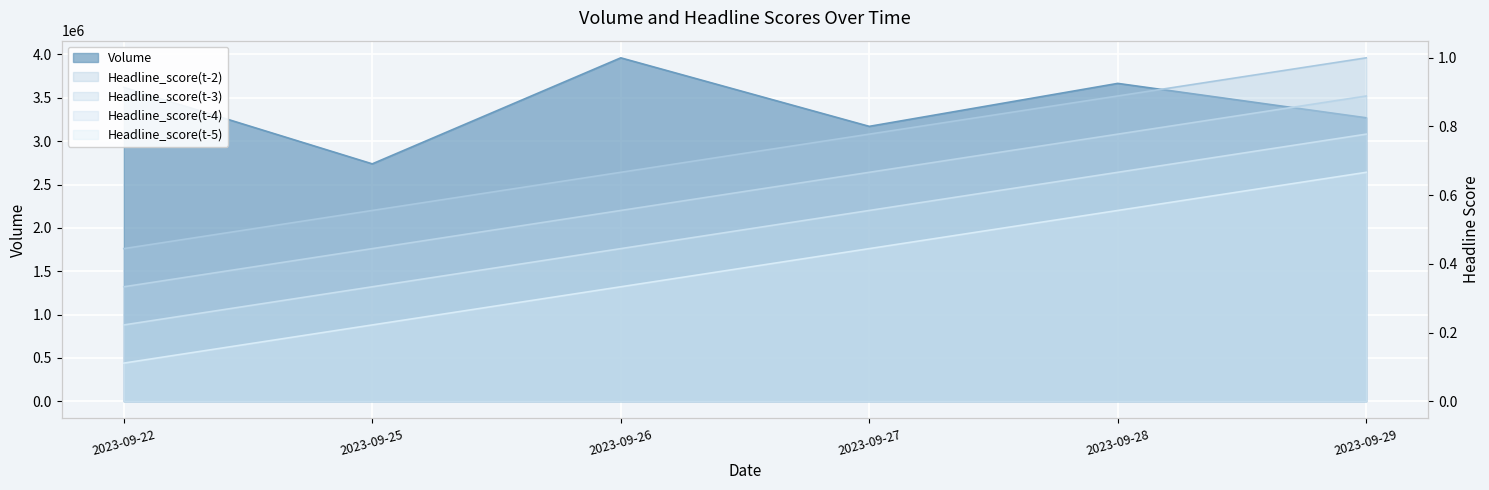

At which category does Volume reach its first local valley?

2023-09-25